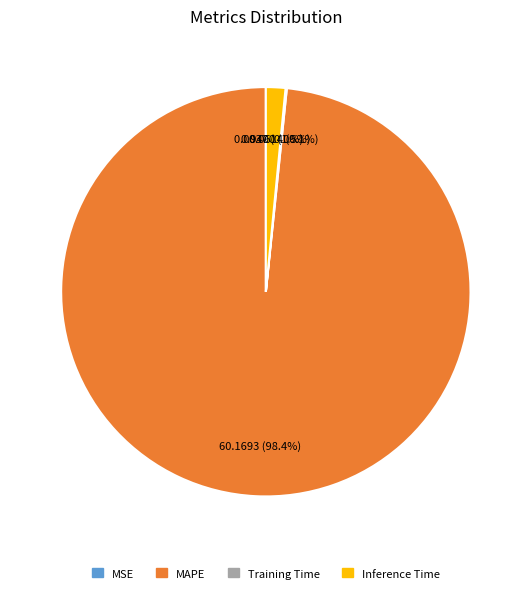

Is there a majority slice in this chart?

Yes